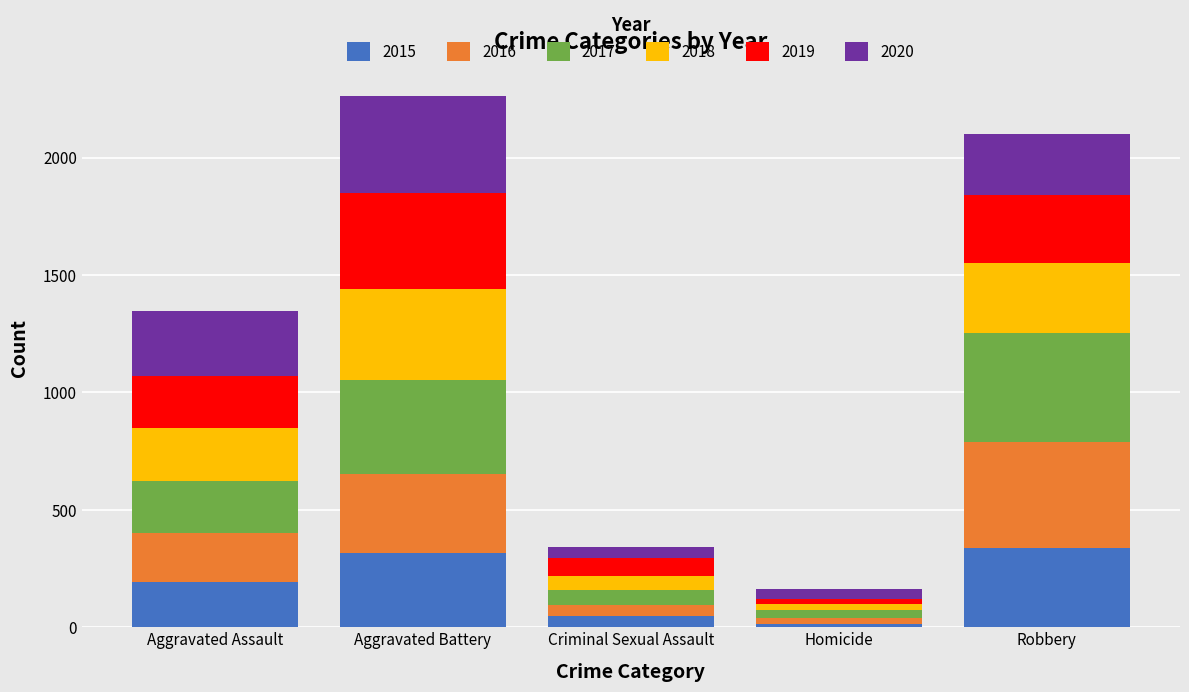

Does the chart contain stacked bars?

Yes